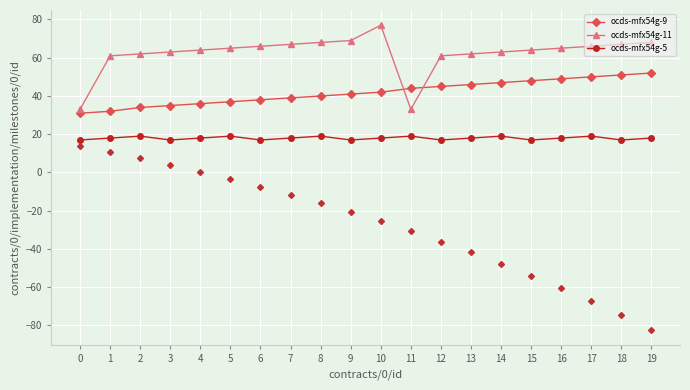

Which series has the largest range (max minus min)?

ocds-mfx54g-11